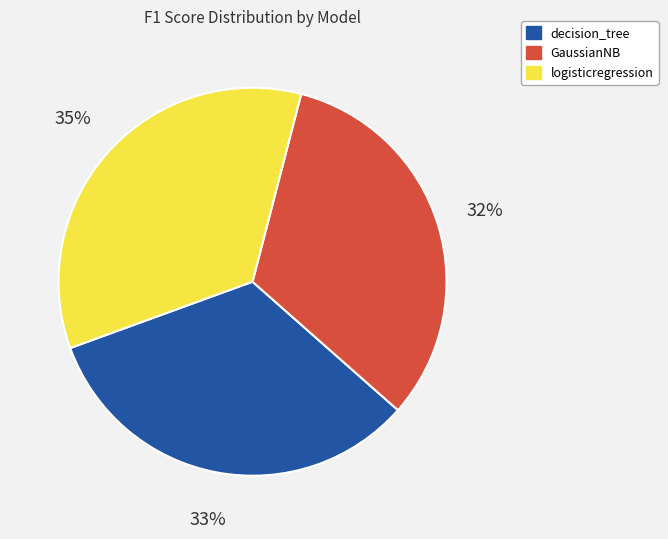

Count the number of slices in the pie.

3